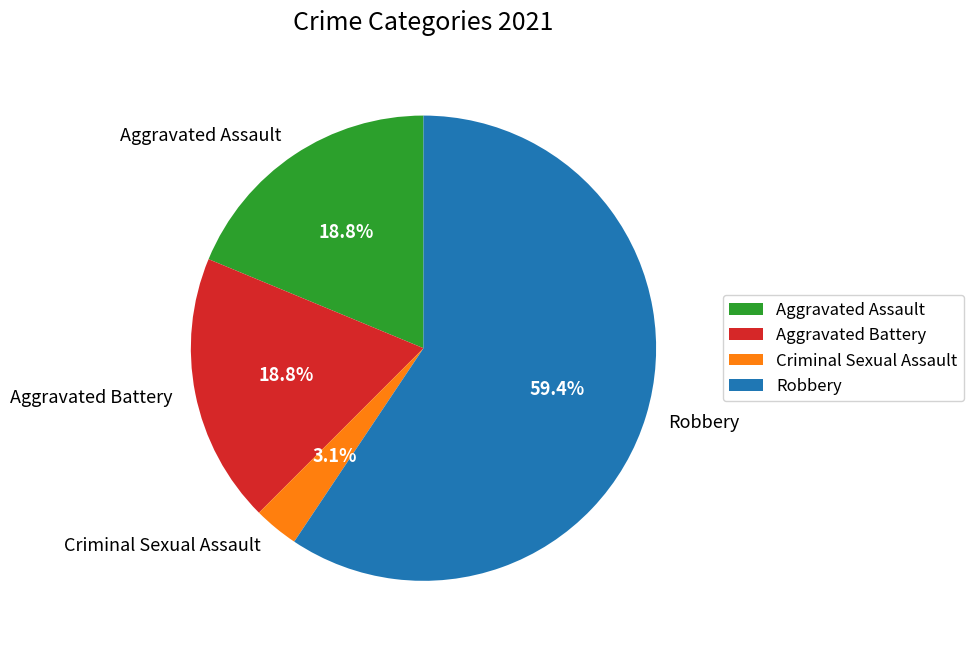

To the nearest percent, what portion does Aggravated Battery represent?

19%